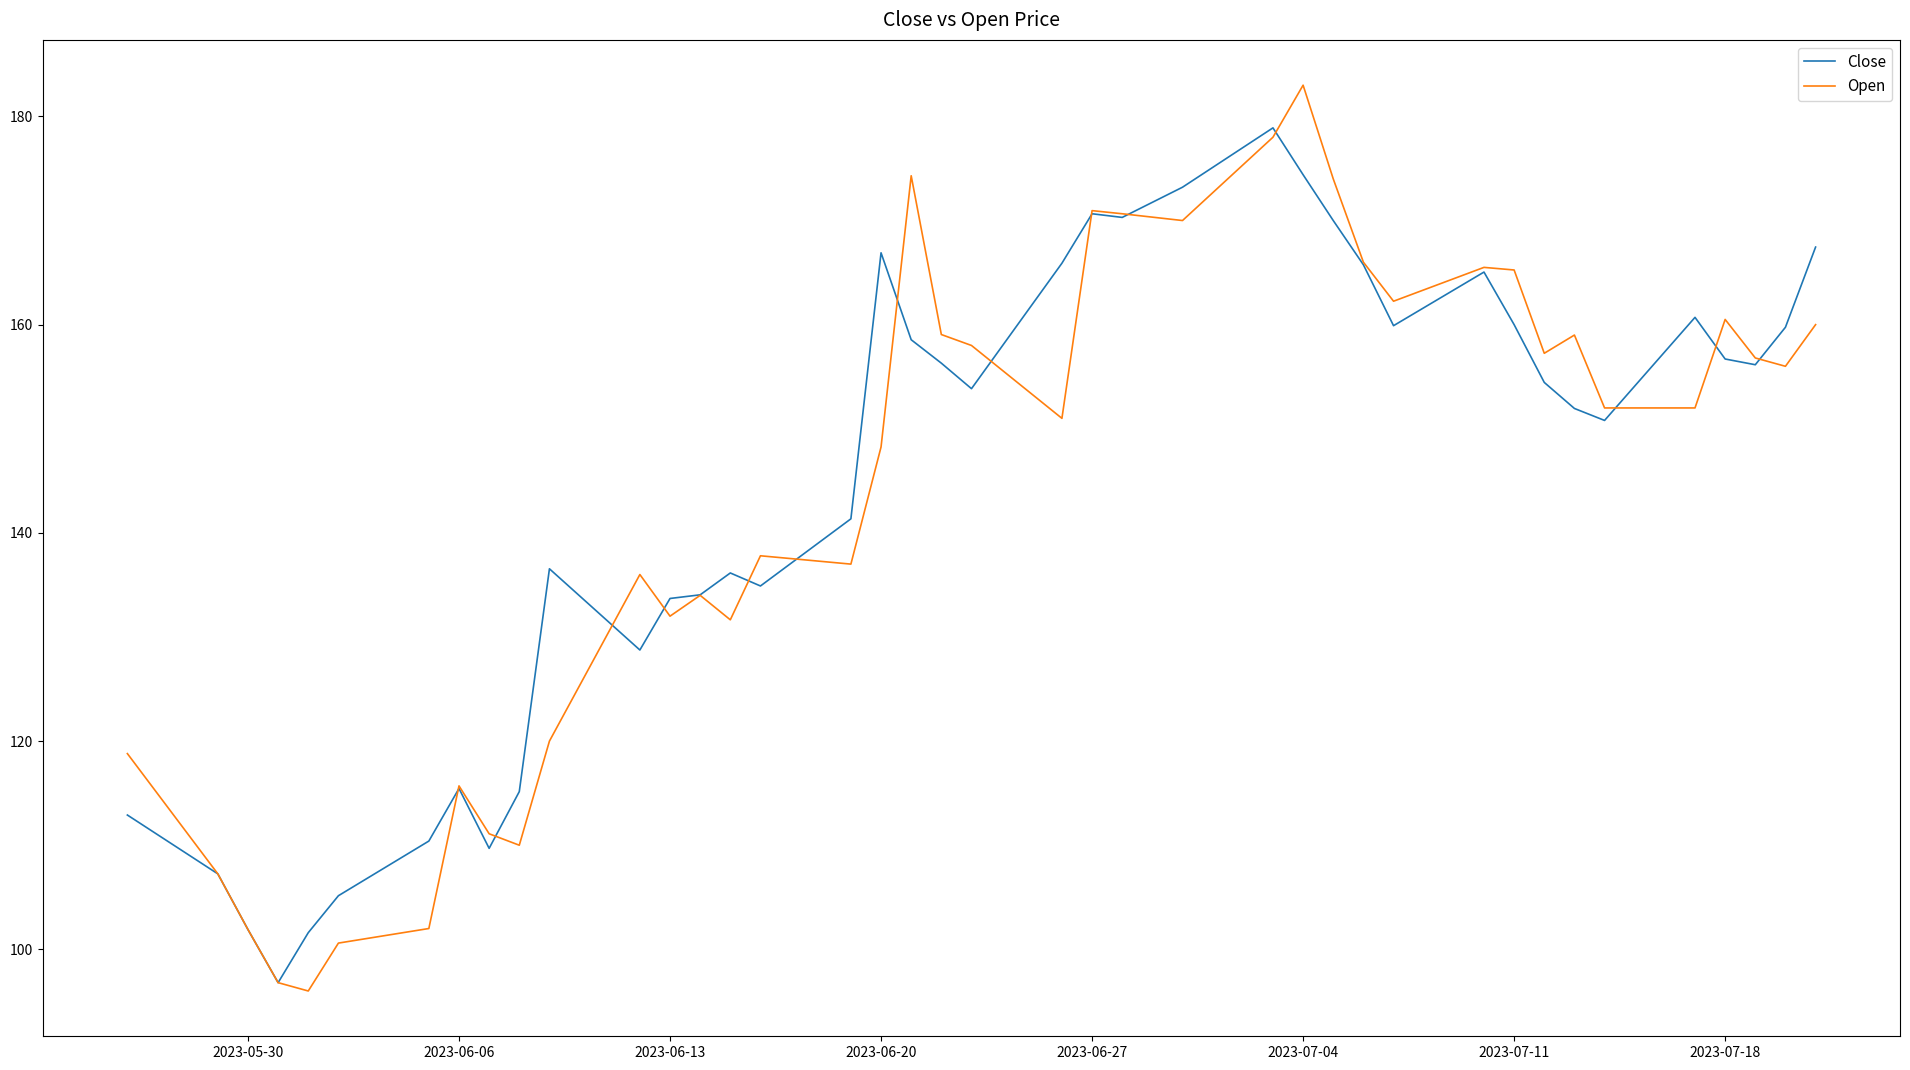

Does the chart display data point markers on the line(s)?

No